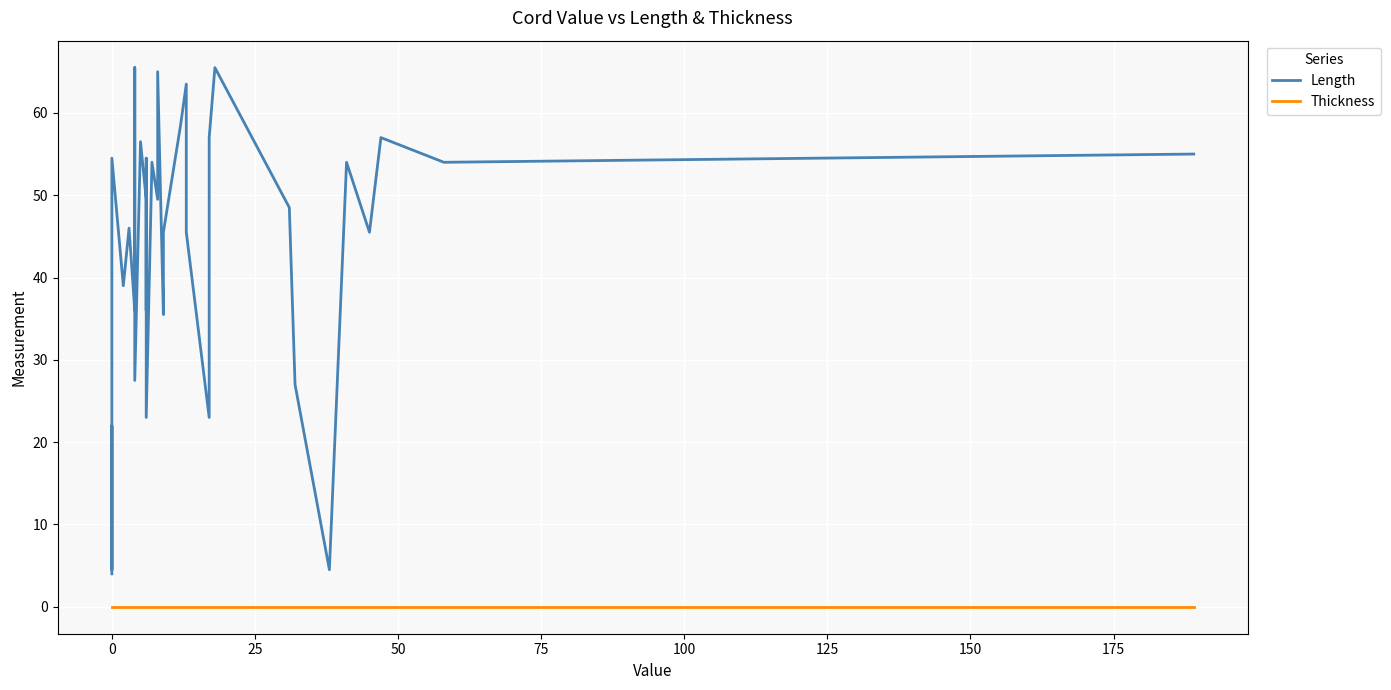

What is the maximum value shown in the chart?

65.5